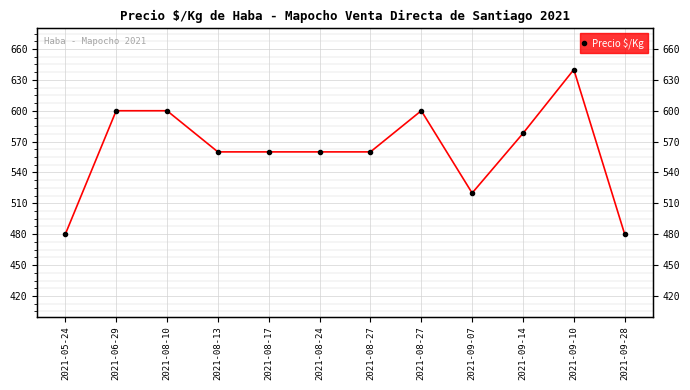

Which category has the lowest value across all series?

2021-05-24